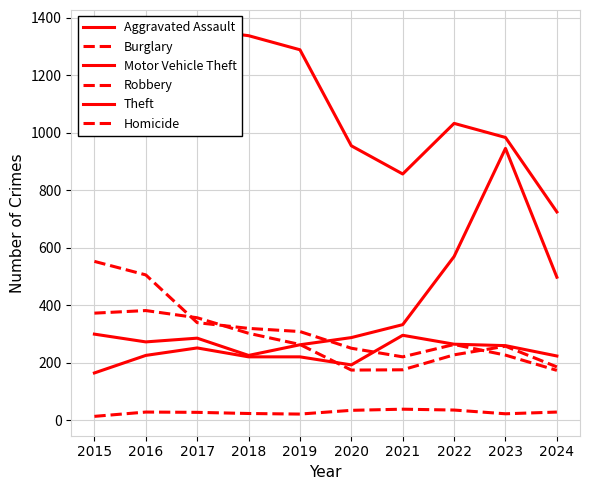

Rank the series by their maximum value, from highest to lowest.

Theft, Motor Vehicle Theft, Burglary, Robbery, Aggravated Assault, Homicide